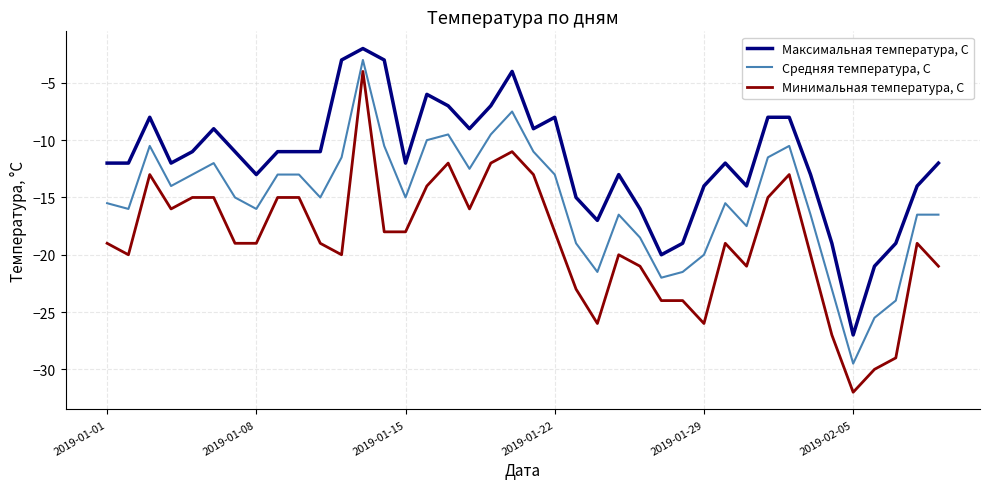

What is the minimum value for Минимальная температура, С?

-32.0